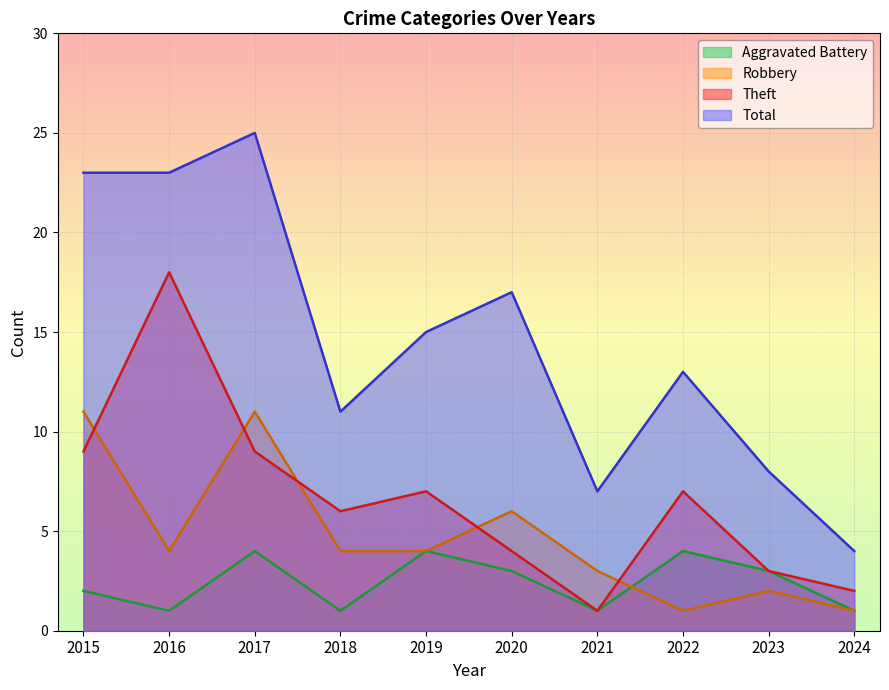

The Aggravated Battery series shows 1 at 2024. True or false?

True